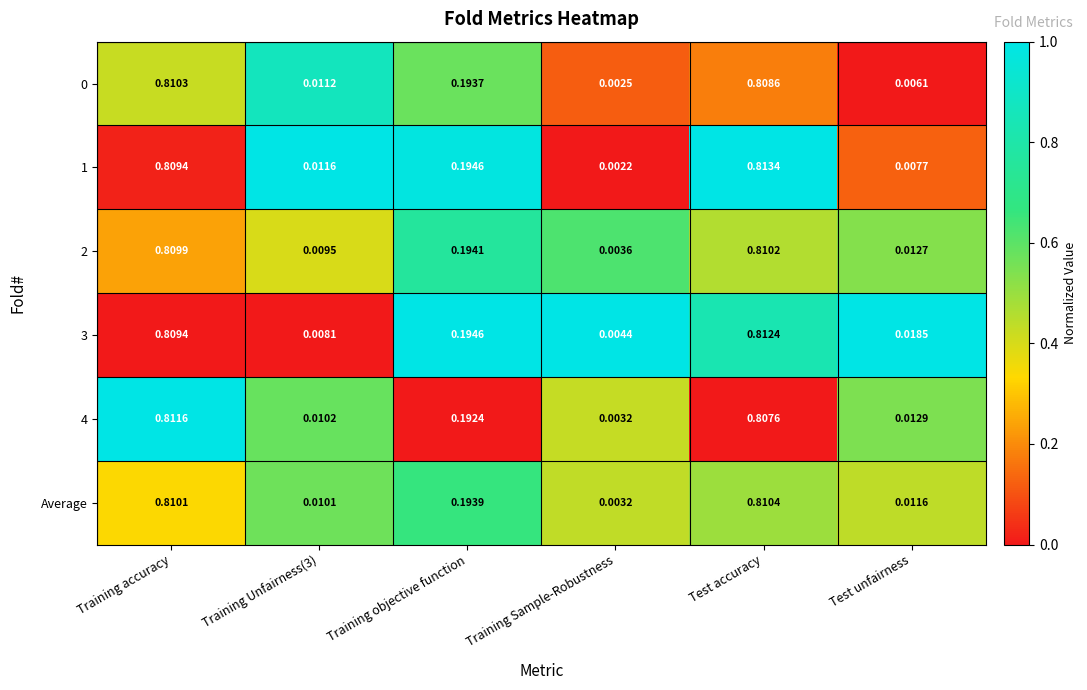

How many data points does each series have?

6